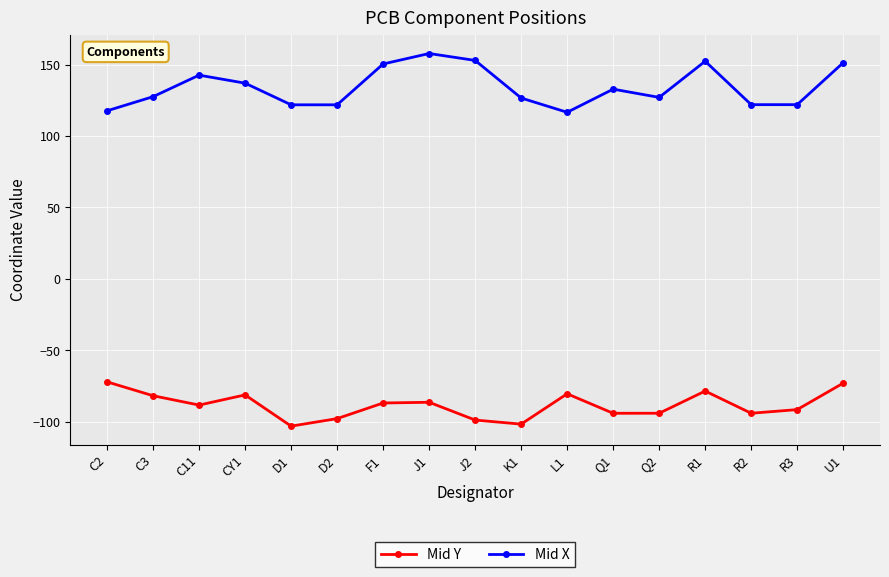

What is the average value of the Mid Y series?

-88.4